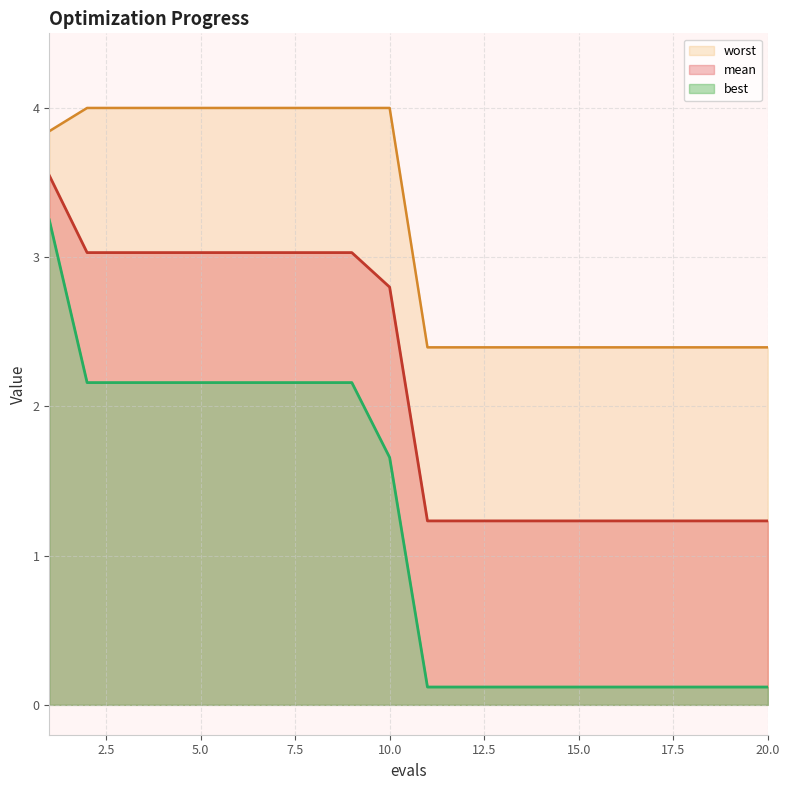

Which series has the largest total across all categories?

worst